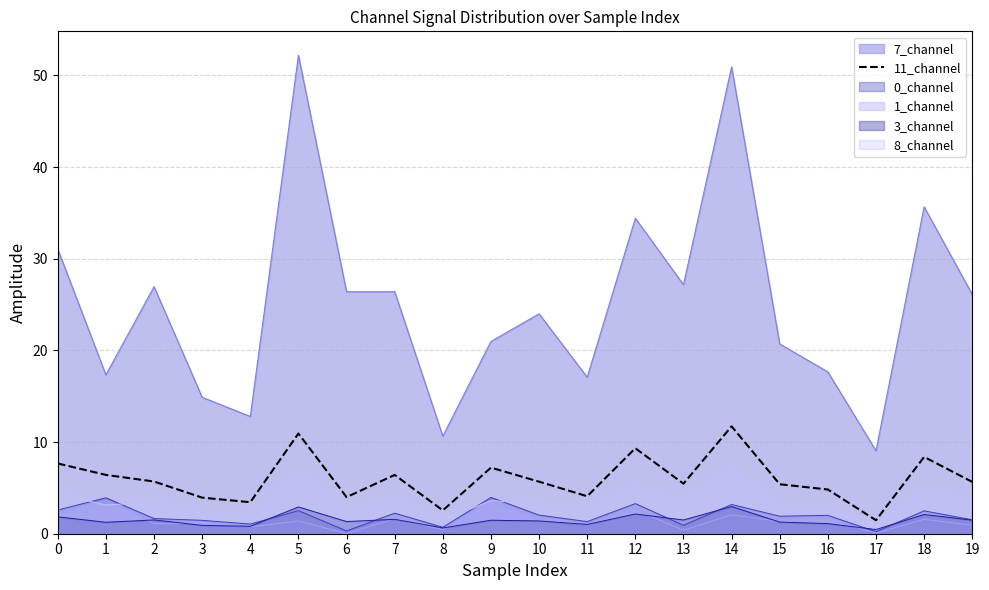

The value at 2 is 9.4. True or false?

False